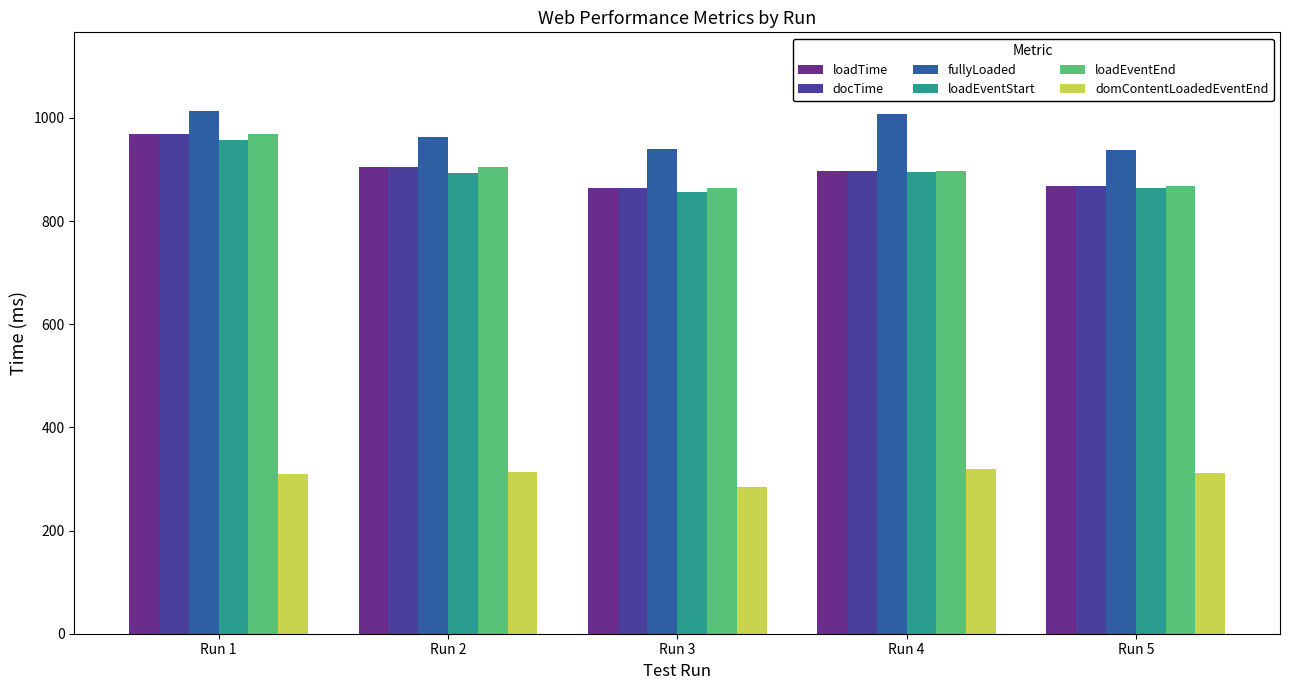

What is the spread (max minus min) of values at Run 2?

651